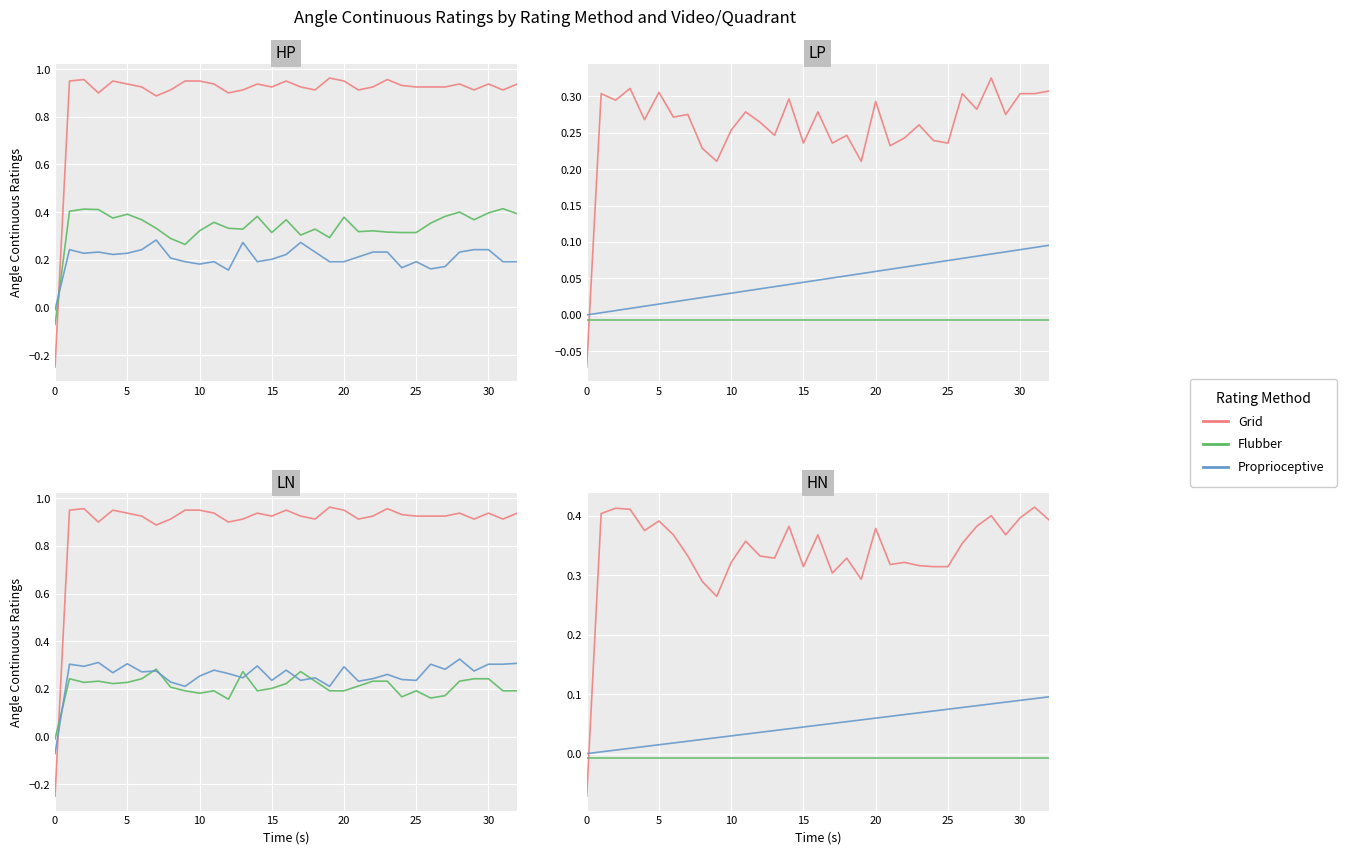

Reading left to right, list all the values displayed in this chart.

Grid: -0.1	0.4	0.4	0.4	0.4	0.4	0.4	0.3	0.3	0.3	0.3	0.4	0.3	0.3	0.4	0.3	0.4	0.3	0.3	0.3	0.4	0.3	0.3	0.3	0.3	0.3	0.4	0.4	0.4	0.4	0.4	0.4	0.4
Flubber: -0.0	-0.0	-0.0	-0.0	-0.0	-0.0	-0.0	-0.0	-0.0	-0.0	-0.0	-0.0	-0.0	-0.0	-0.0	-0.0	-0.0	-0.0	-0.0	-0.0	-0.0	-0.0	-0.0	-0.0	-0.0	-0.0	-0.0	-0.0	-0.0	-0.0	-0.0	-0.0	-0.0
Proprioceptive: 0.0	0.0	0.0	0.0	0.0	0.0	0.0	0.0	0.0	0.0	0.0	0.0	0.0	0.0	0.0	0.0	0.0	0.1	0.1	0.1	0.1	0.1	0.1	0.1	0.1	0.1	0.1	0.1	0.1	0.1	0.1	0.1	0.1